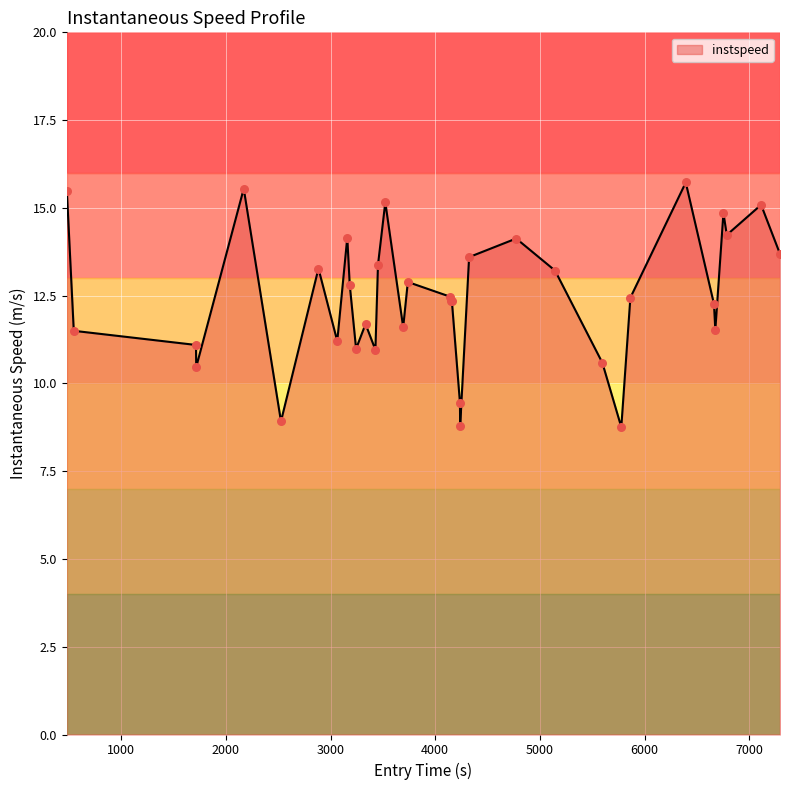

What is the difference between the maximum and minimum values?

7.0